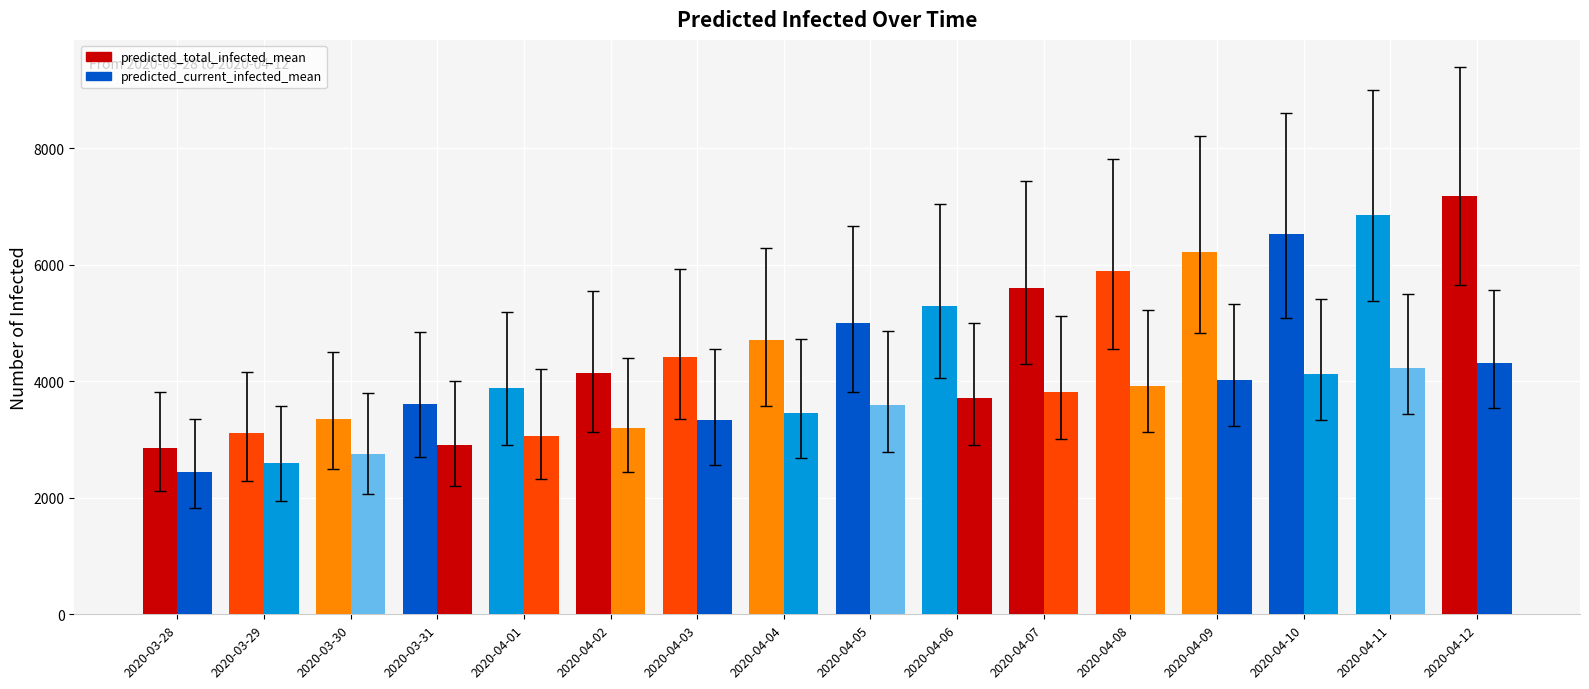

How many groups of bars are there?

16